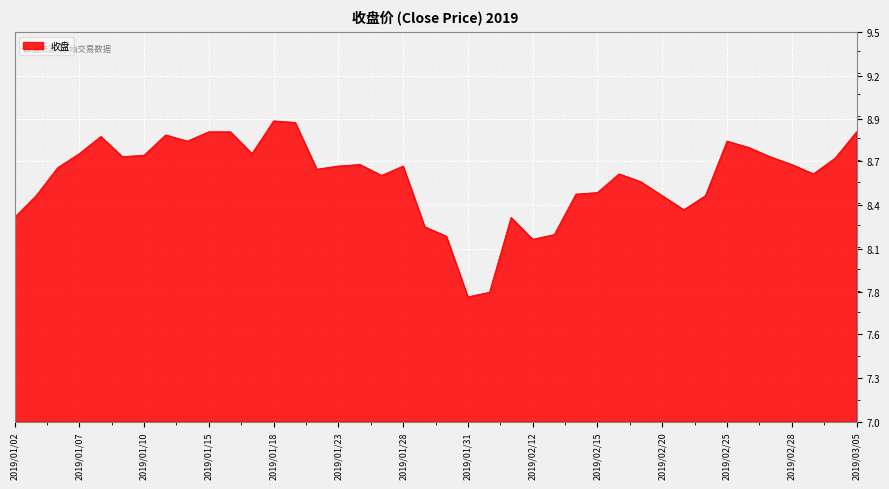

What is the label of the 37th point from the left?

2019/02/28